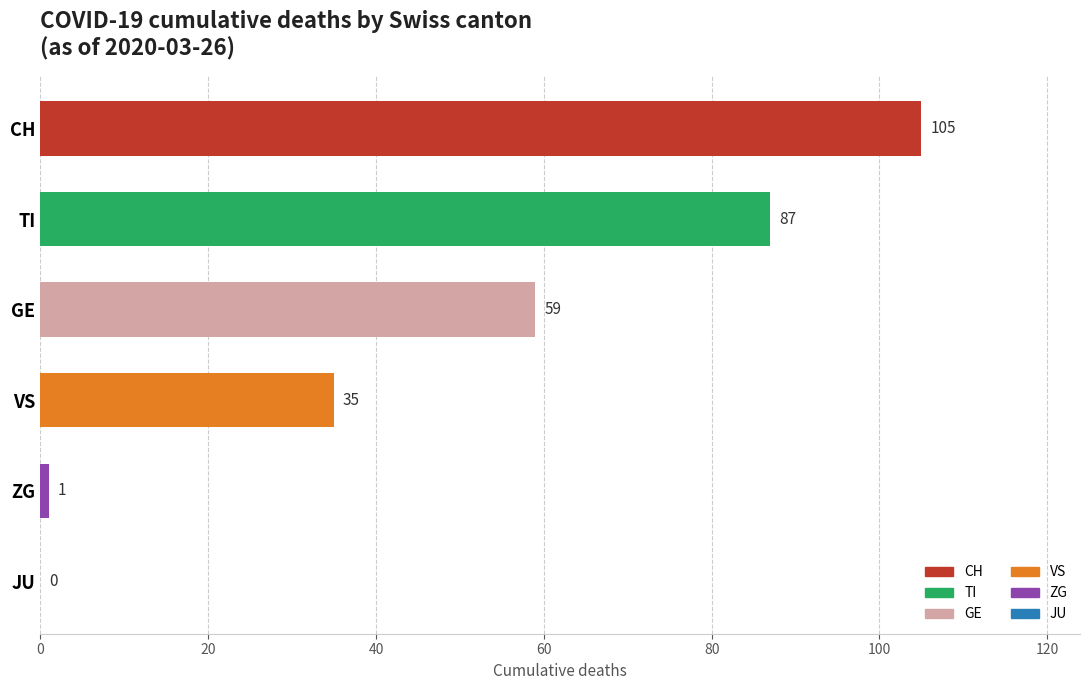

How many values are above zero?

5